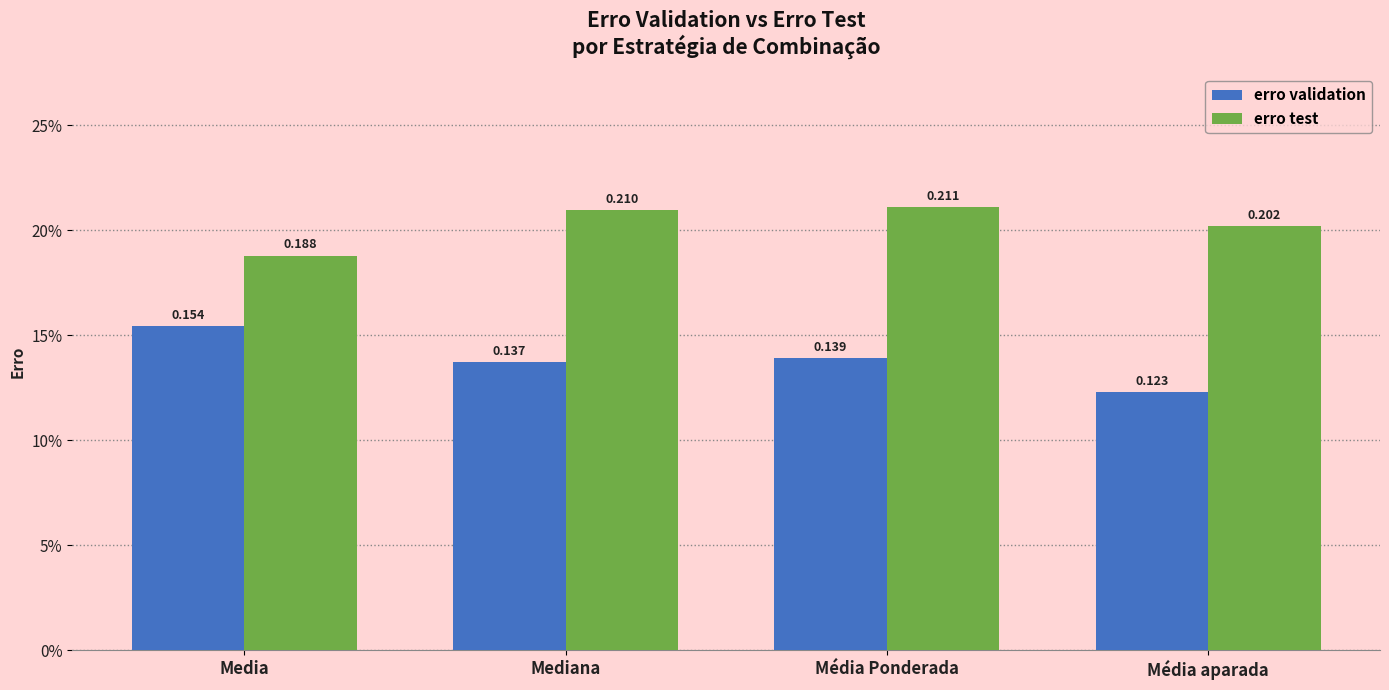

At how many categories does at least one series exceed 0?

4